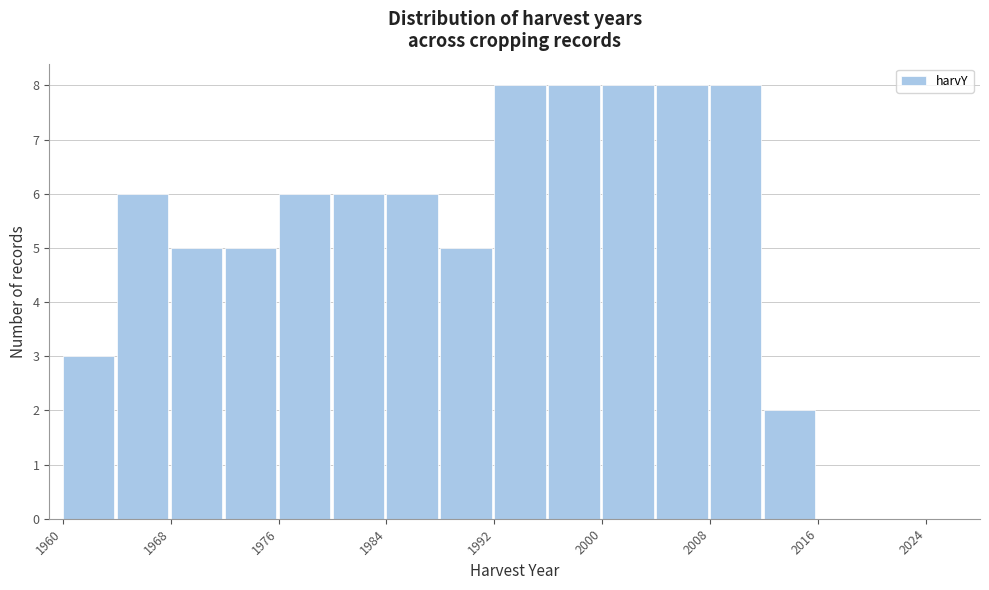

Reading left to right, transcribe this chart: for each bar, give the range it covers on the x-axis and its height. The values are not printed on the chart, so give them approximately, as read against the axis.

1960 to 1964: 3
1964 to 1968: 6
1968 to 1972: 5
1972 to 1976: 5
1976 to 1980: 6
1980 to 1984: 6
1984 to 1988: 6
1988 to 1992: 5
1992 to 1996: 8
1996 to 2000: 8
2000 to 2004: 8
2004 to 2008: 8
2008 to 2012: 8
2012 to 2016: 2
2016 to 2020: 0
2020 to 2024: 0
2024 to 2028: 0